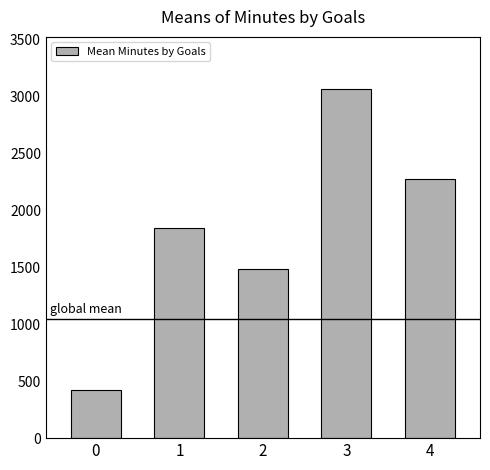

How many data points does each series have?

5